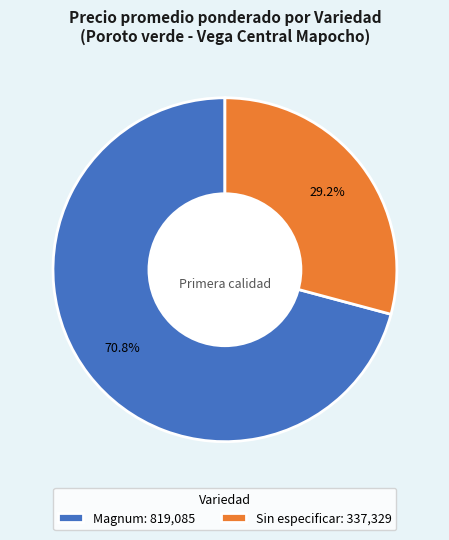

Do Sin especificar: 337,329 and Magnum: 819,085 together represent more than half of the pie?

Yes